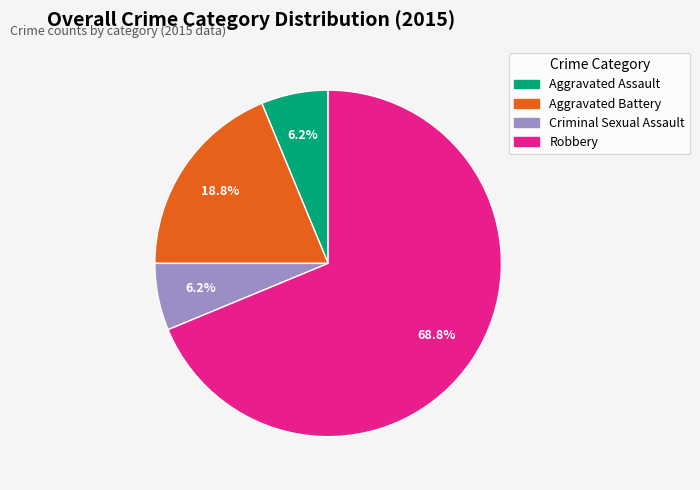

Is there any slice that represents more than half of the pie?

Yes